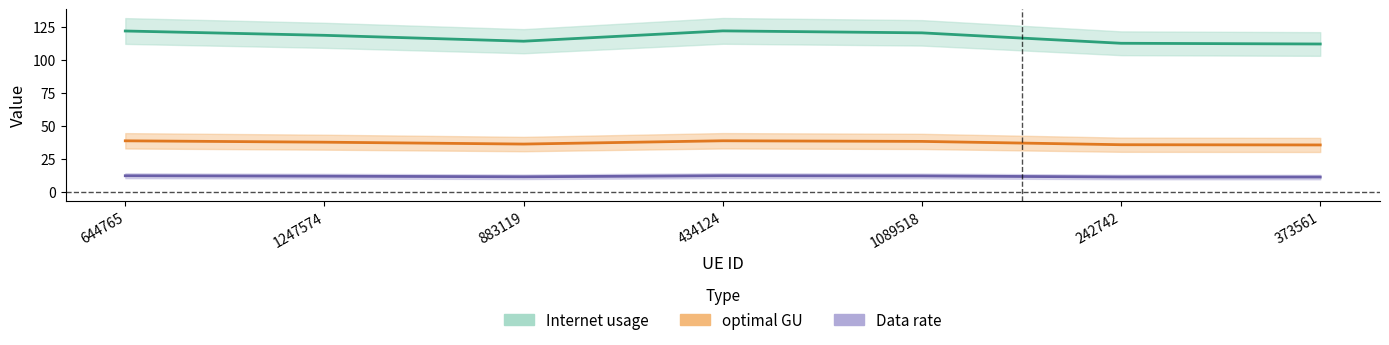

What is the difference between the optimal GU values at 644765 and 1247574?

0.3